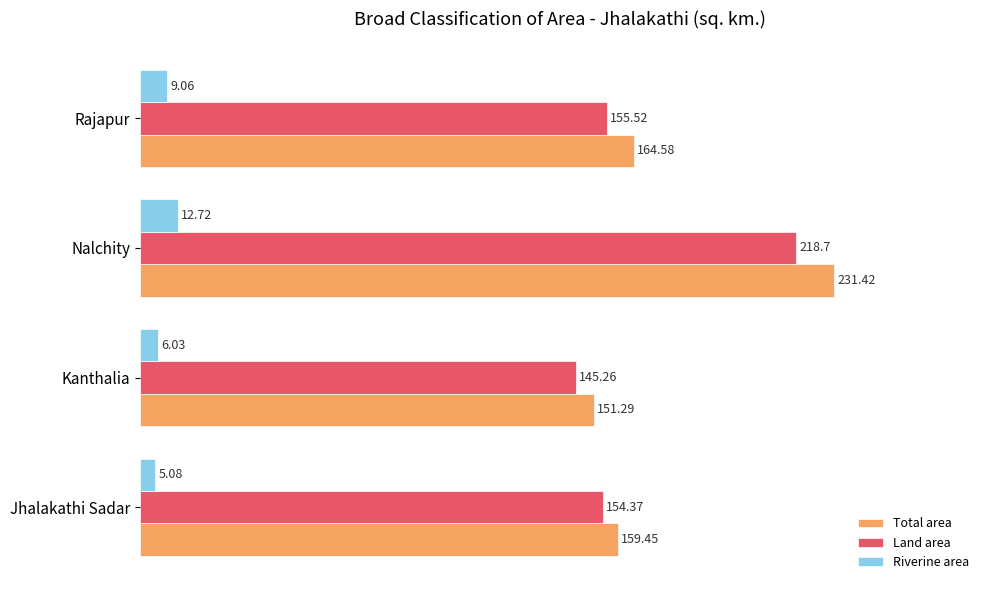

Which series has the largest range (max minus min)?

Total area